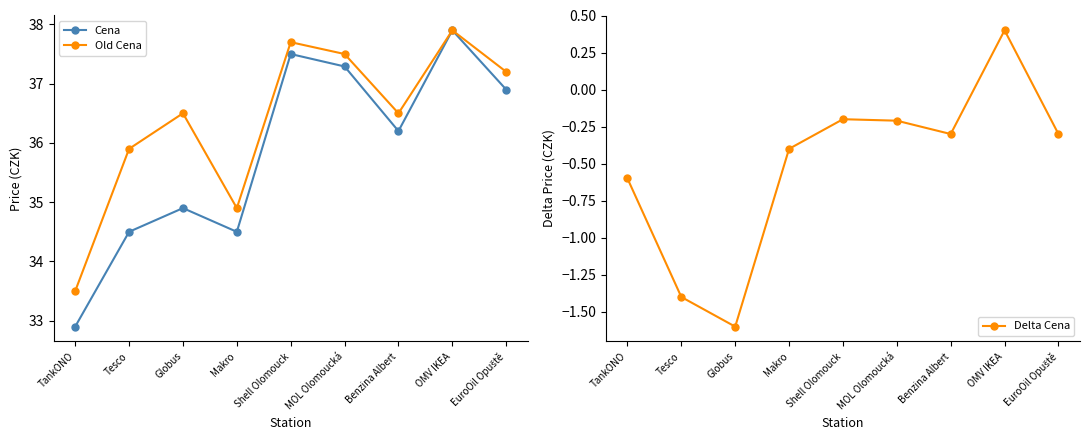

True or false: Old Cena has more than 2 points higher than both neighbors.

True